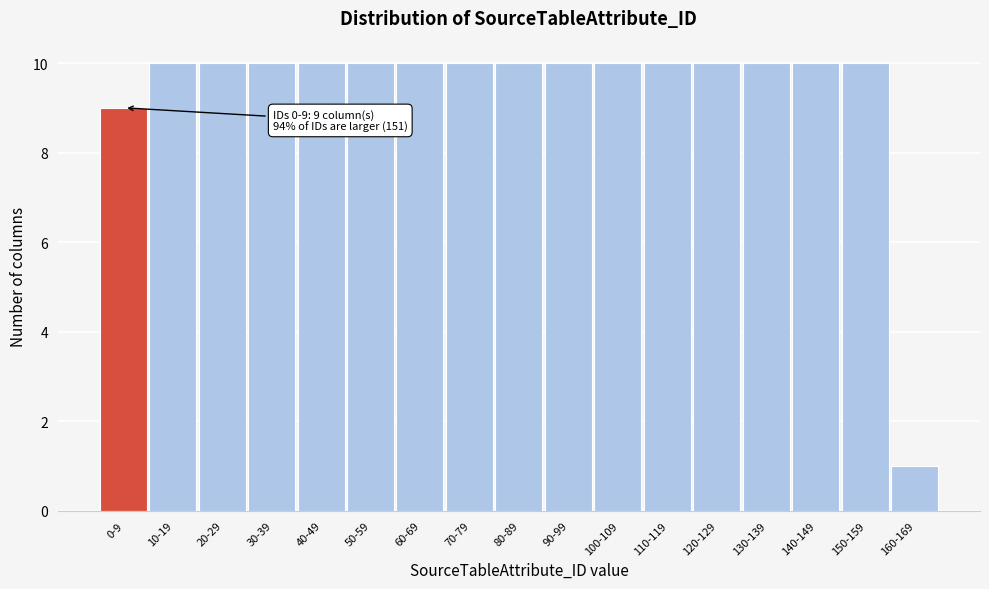

Reading left to right, extract all data points from this chart.

0-9=9	10-19=10	20-29=10	30-39=10	40-49=10	50-59=10	60-69=10	70-79=10	80-89=10	90-99=10	100-109=10	110-119=10	120-129=10	130-139=10	140-149=10	150-159=10	160-169=1